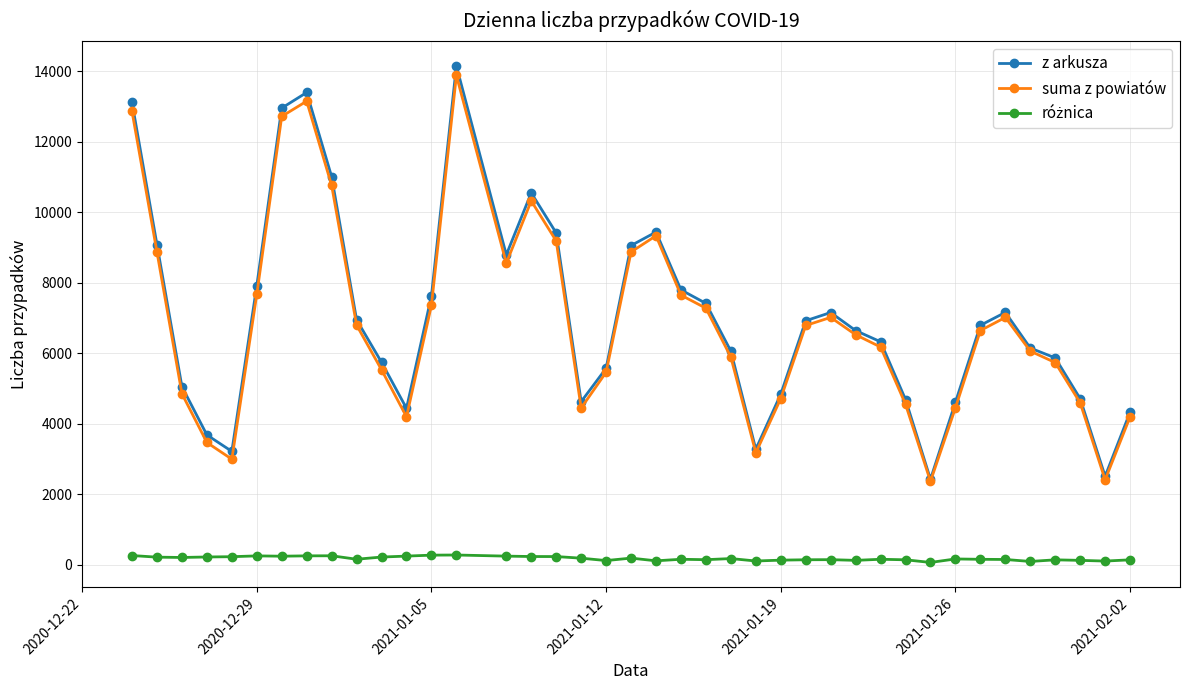

What is the minimum value for suma z powiatów?

2360